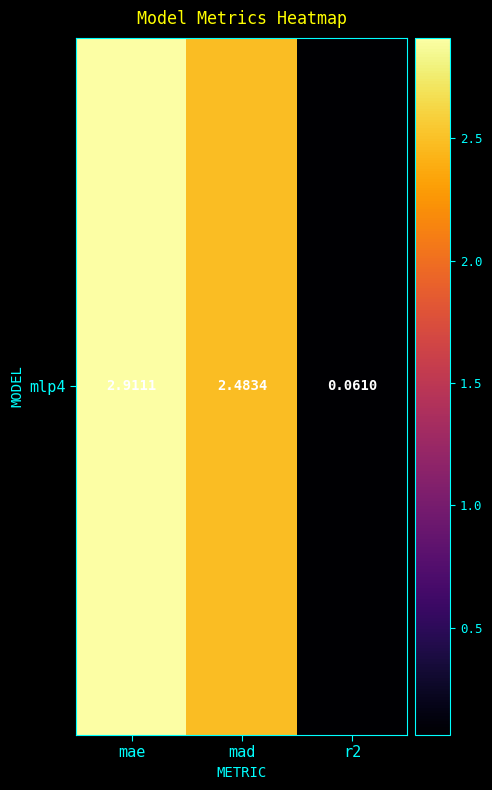

True or false: the data shows 1.5 at mae.

False